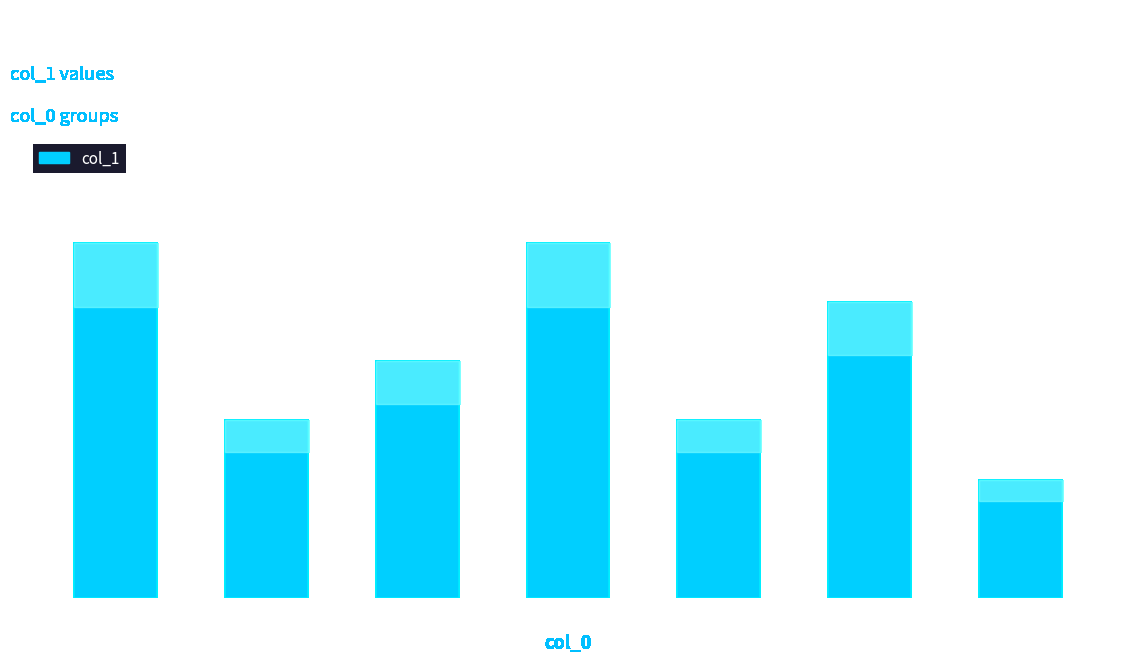

What is the difference between the maximum and minimum values?

4